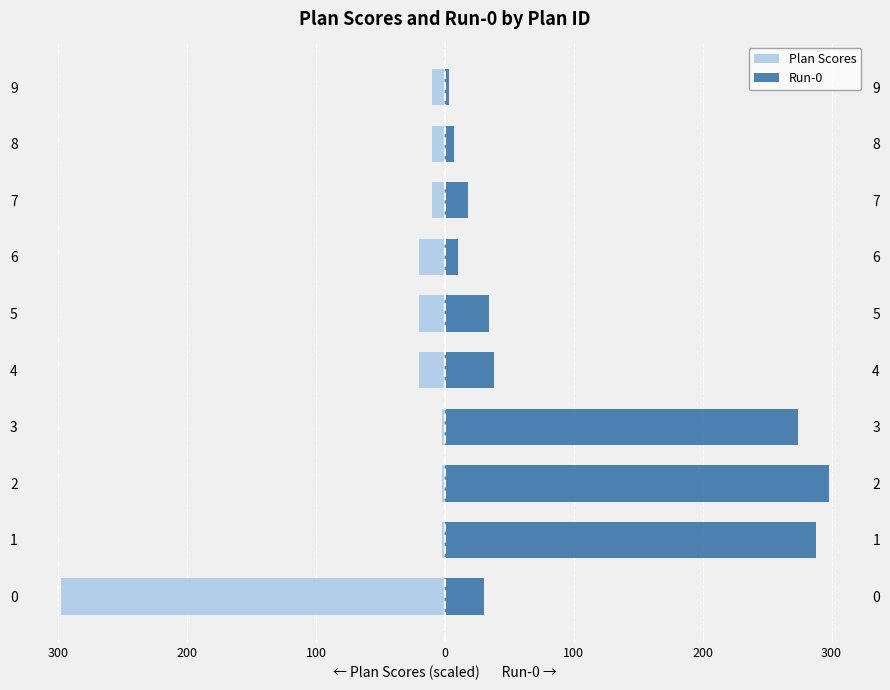

What is the difference between the second highest and second lowest values in the Run-0 series?

281.0